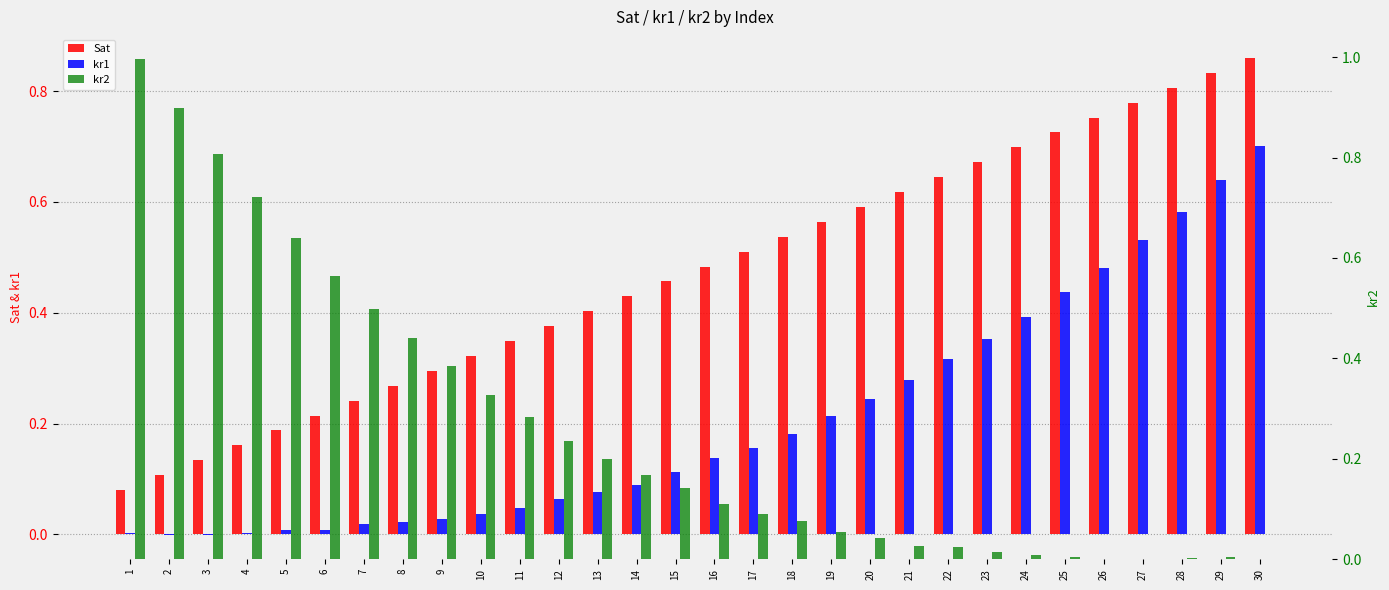

Which series changed the most between 17 and 28?

kr1